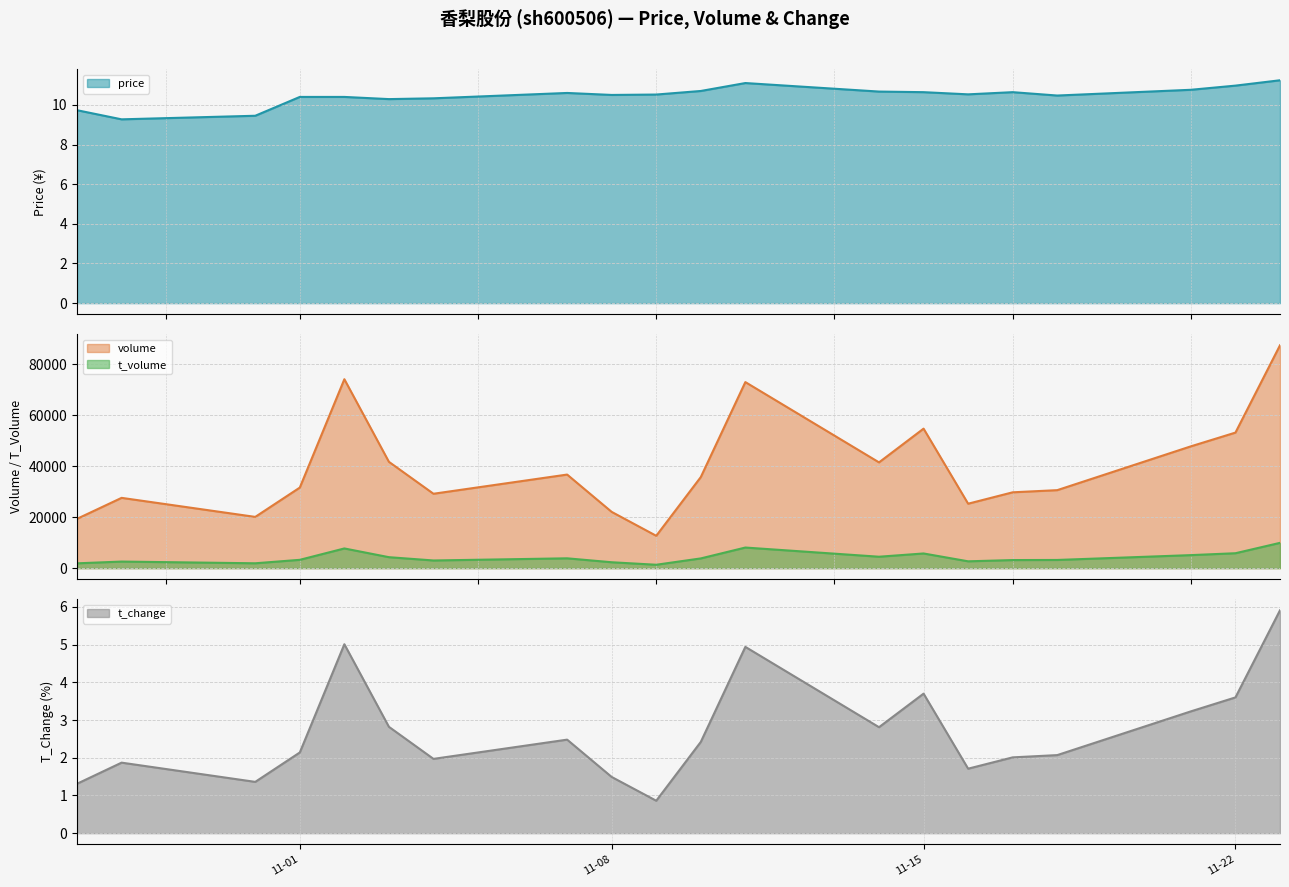

How many categories are shown in the chart?

20